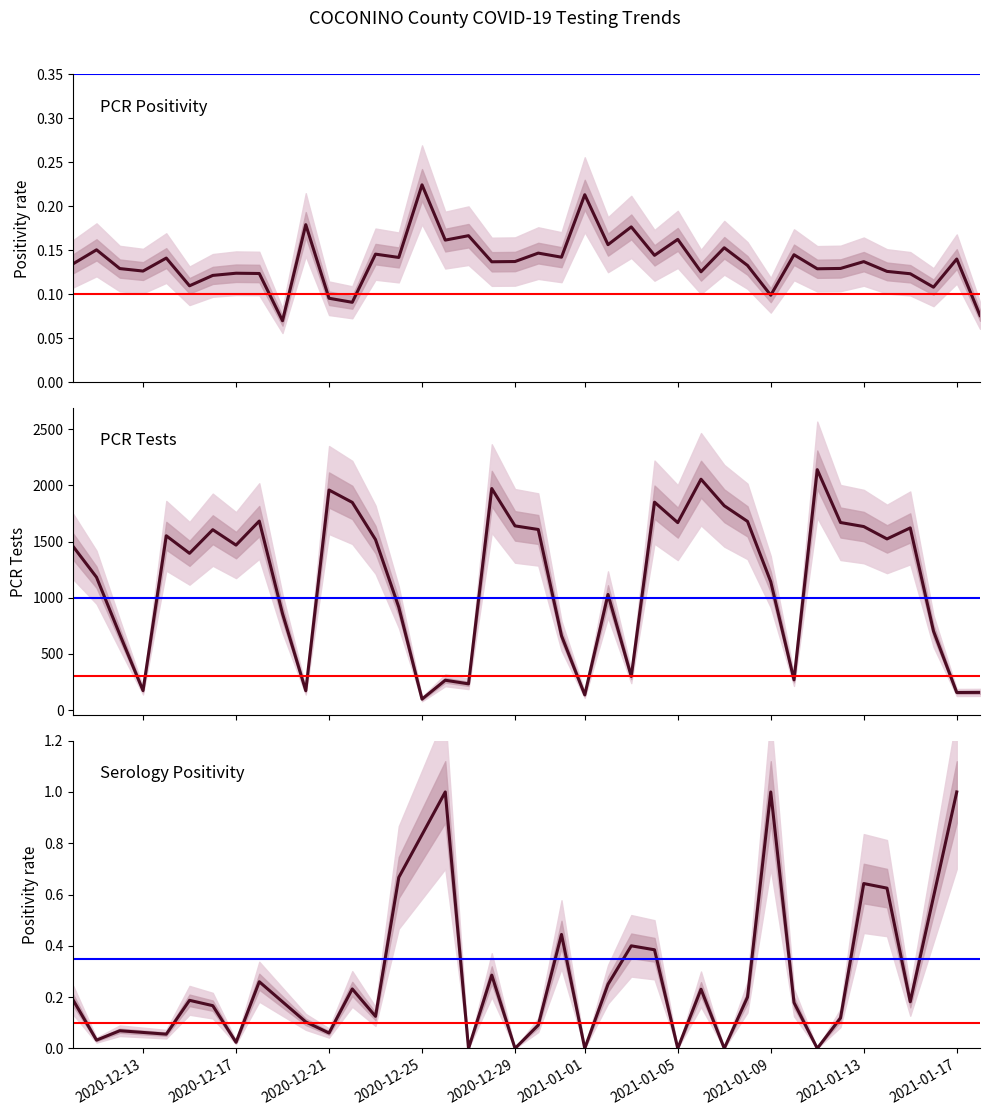

True or false: pcr_positivity and pcr_tests intersect in this chart.

False